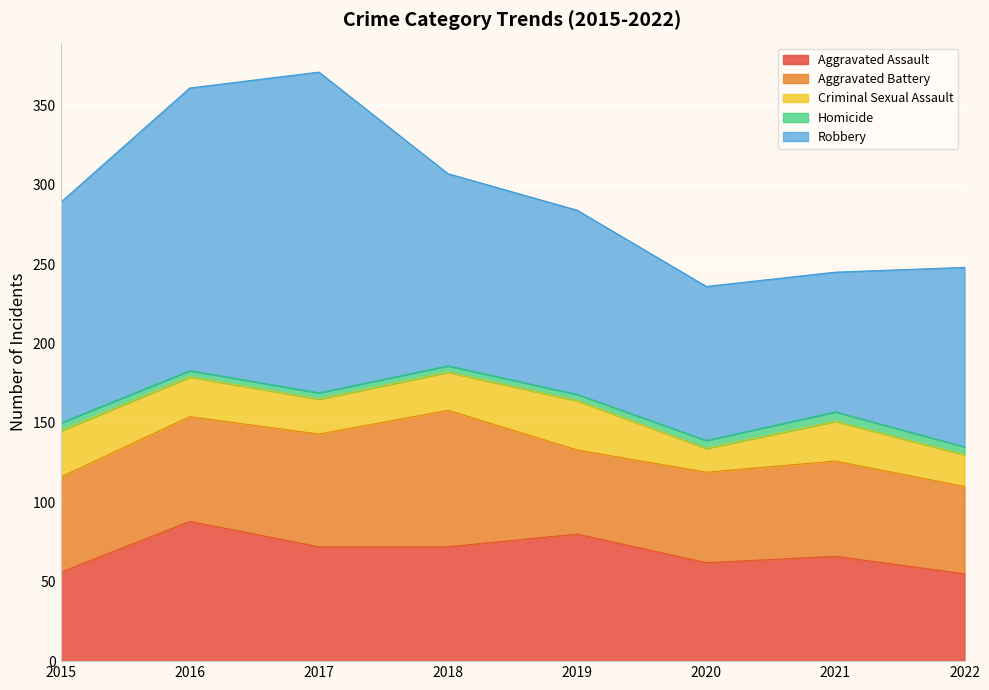

Which series has the widest spread of values?

Robbery